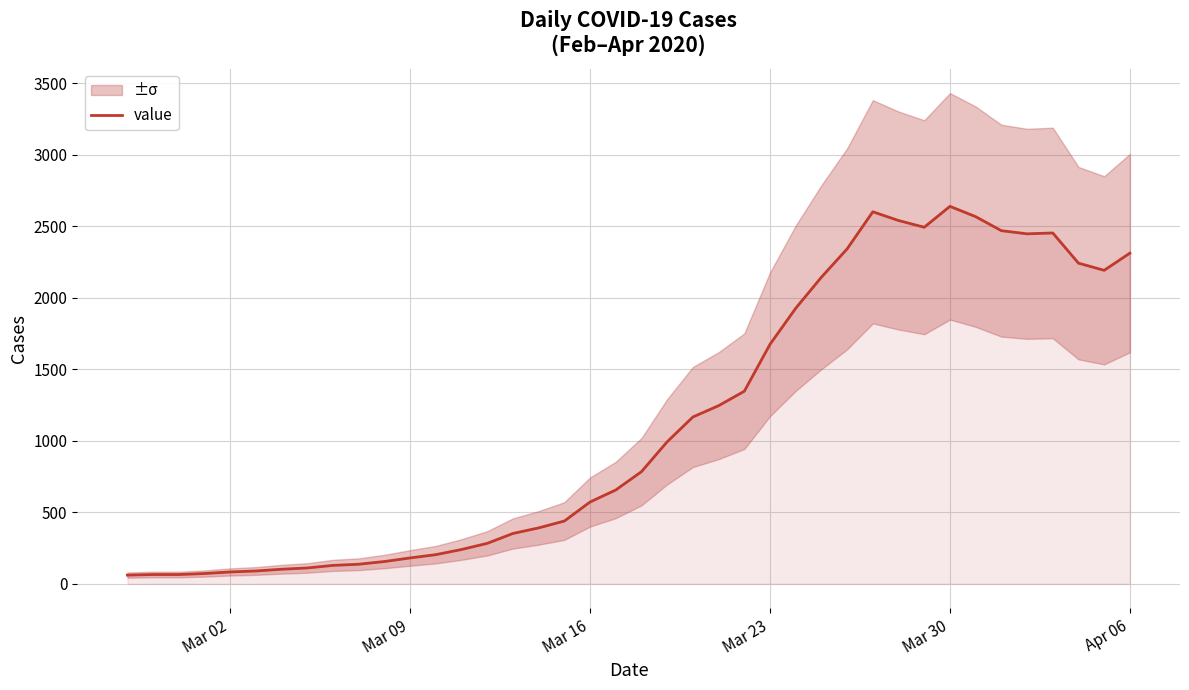

How many points are lower than both their immediate neighbors (excluding endpoints)?

3